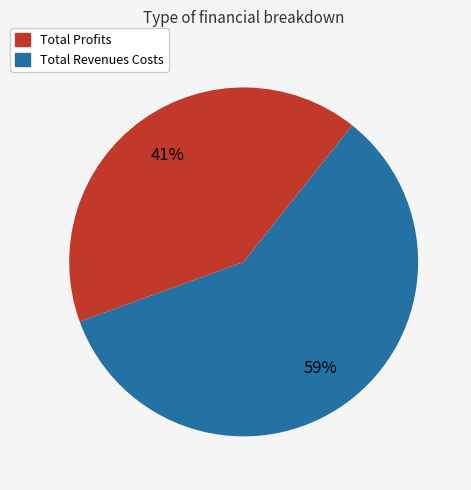

To the nearest percent, what is the difference between the largest and smallest slice percentages?

18%